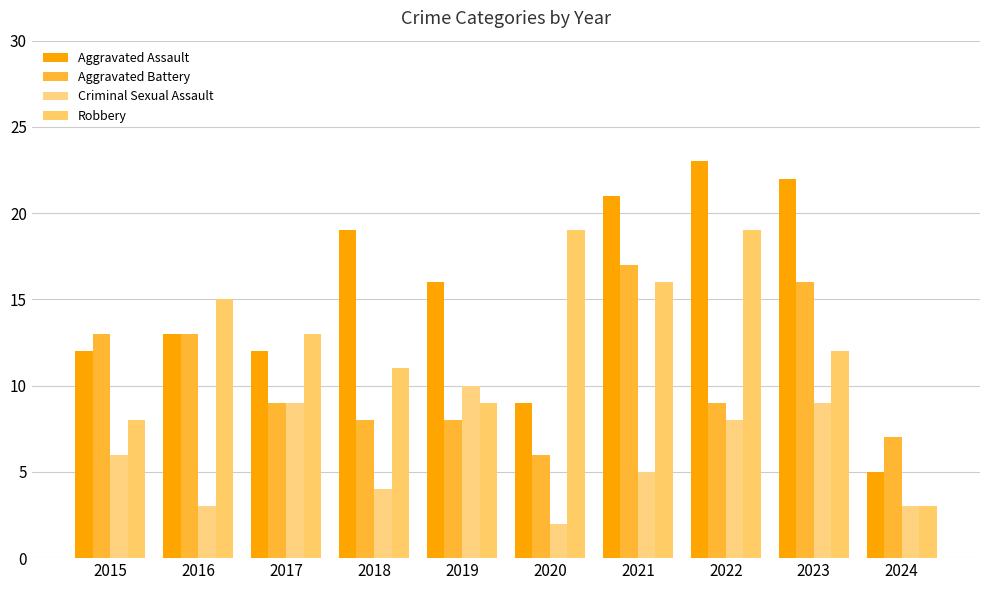

The value of Aggravated Battery at 2018 is 8. True or false?

True